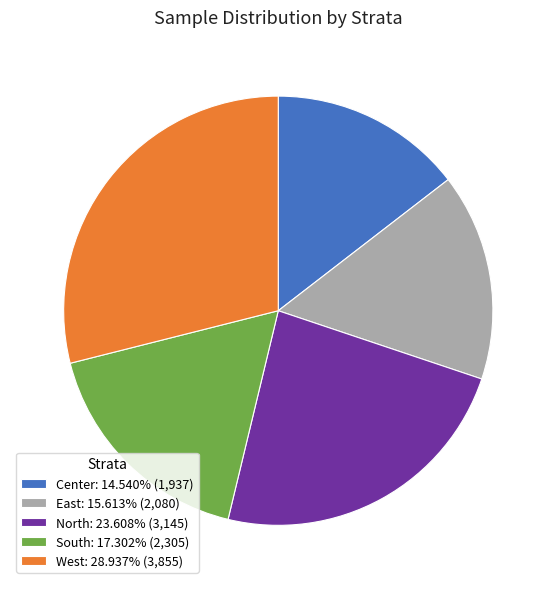

Is Center the majority of the pie?

No